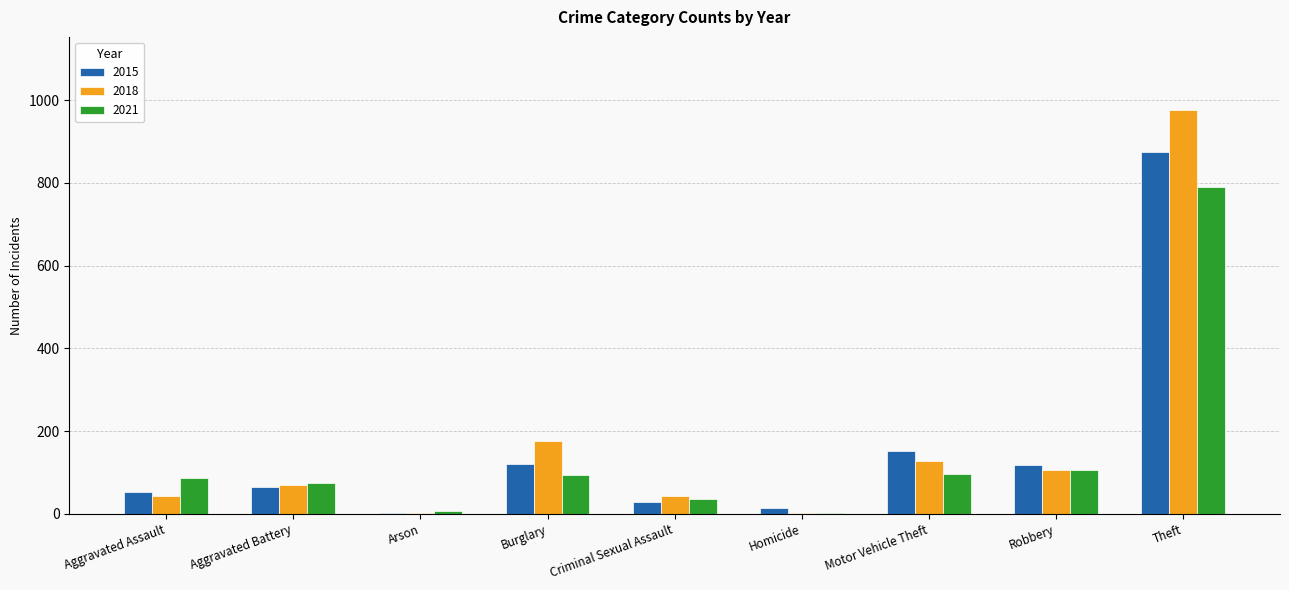

Count the number of data series in this chart.

3